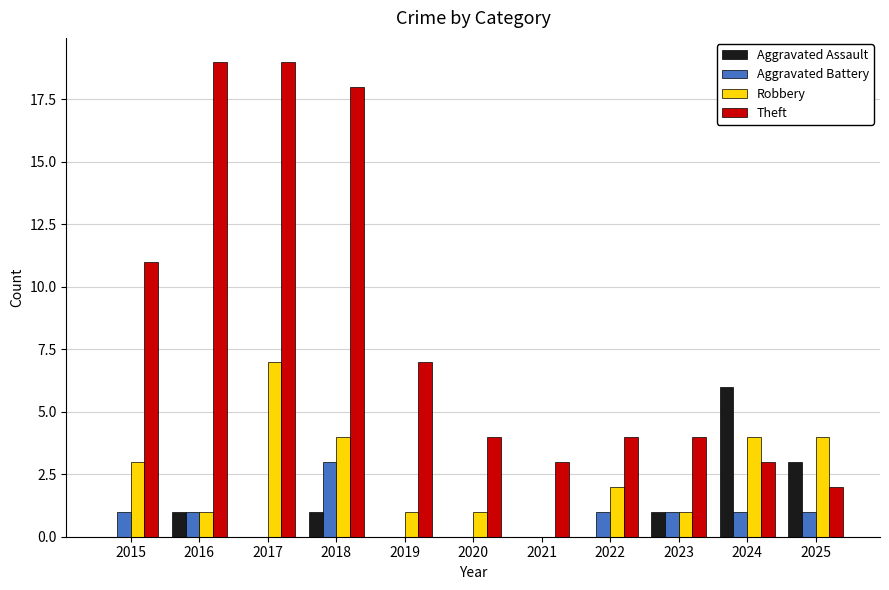

How many series are shown in this chart?

4